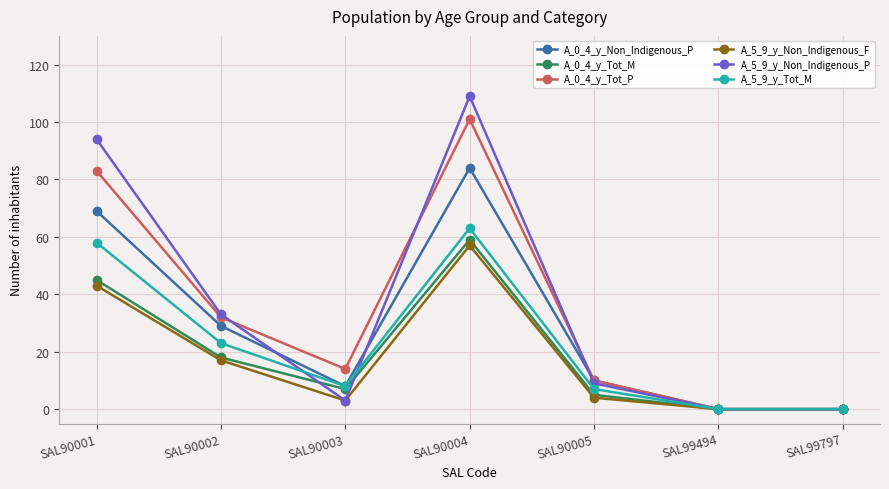

What is the spread (max minus min) of values at SAL90003?

11